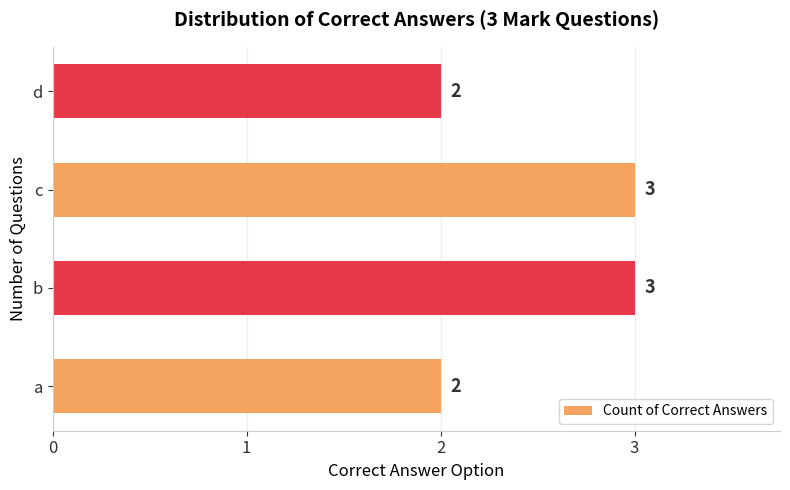

Approximately how many times larger is the value at b compared to c?

1.0